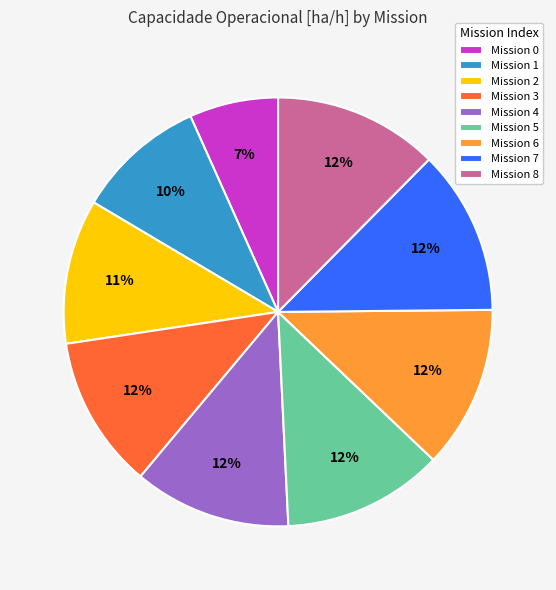

Which category has the smallest portion of the pie?

Mission 0